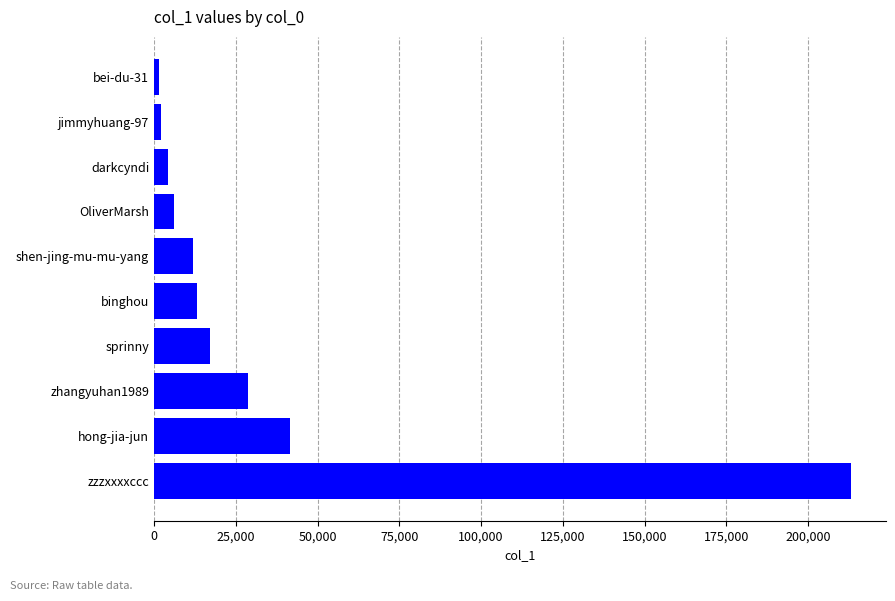

The chart shows a value of 13052 at binghou. True or false?

True